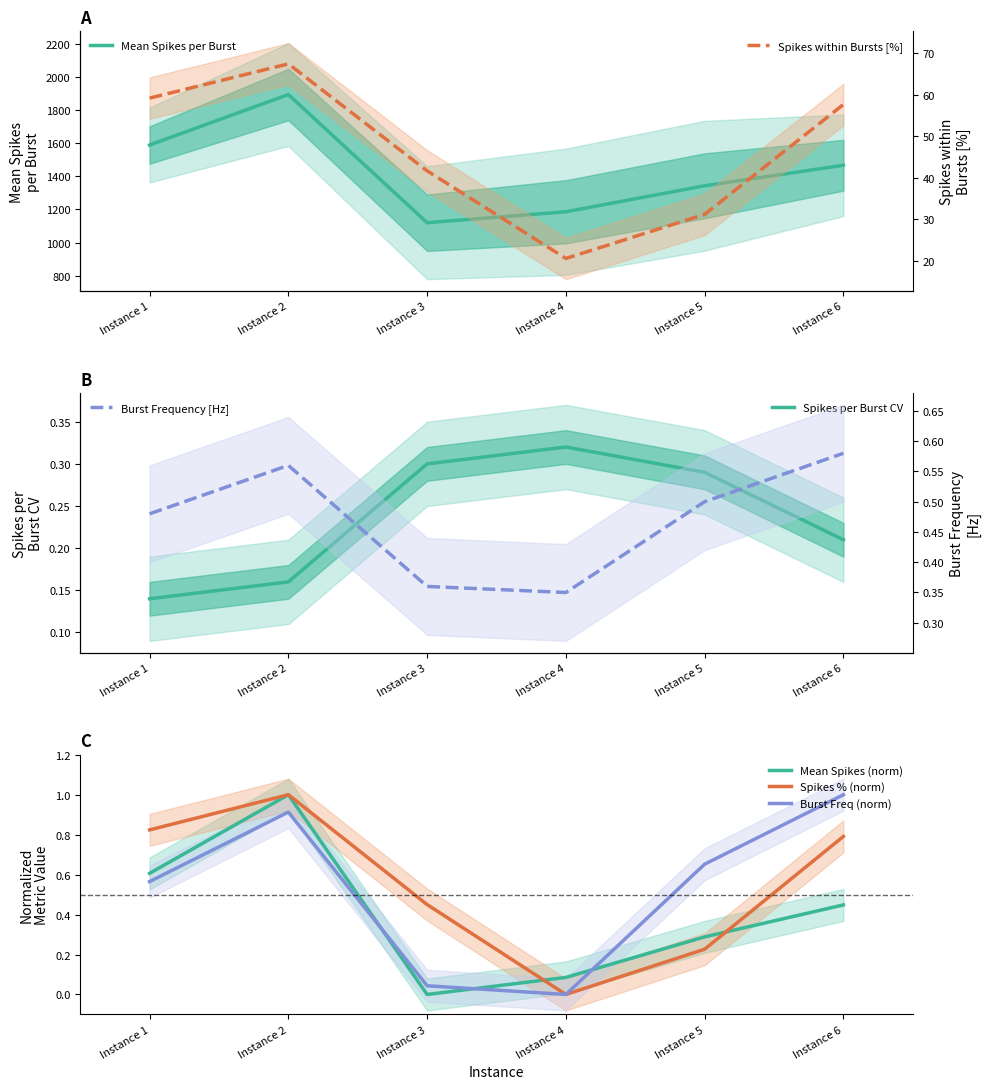

Is the value of Burst Frequency [Hz] at Instance 3 greater than the value of Mean Spikes per Burst at Instance 1?

No